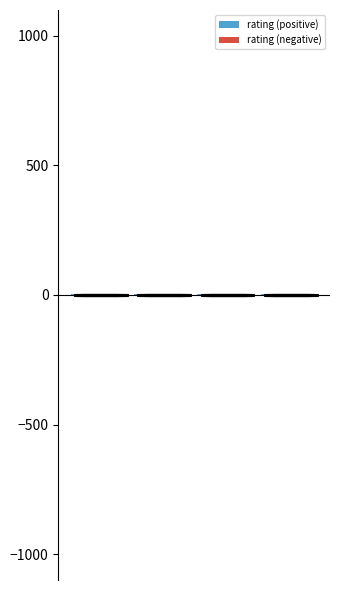

What are all the series names shown in the legend?

rating (positive), rating (negative)